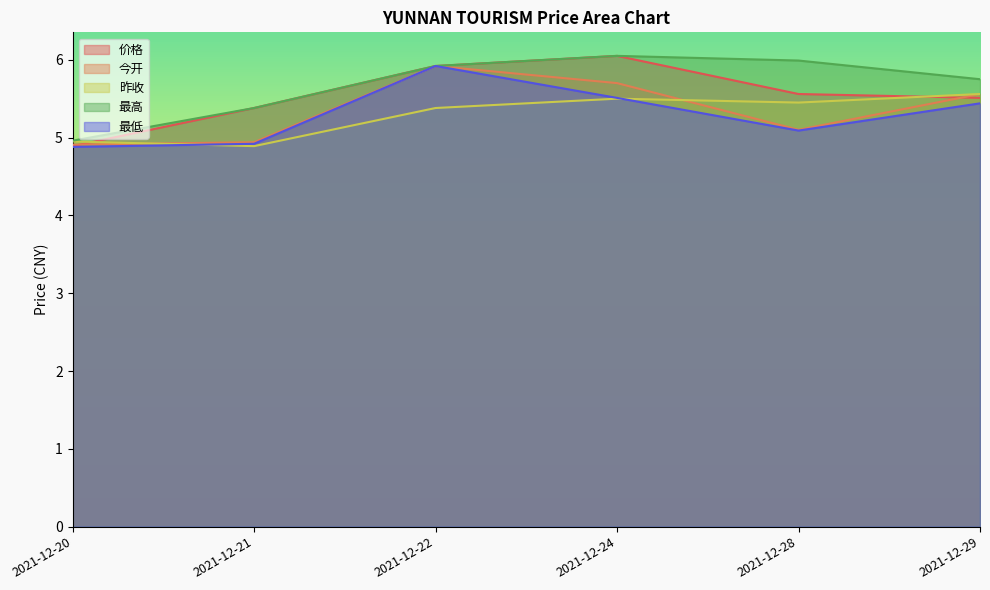

At which category does 昨收 reach its first local valley?

2021-12-21